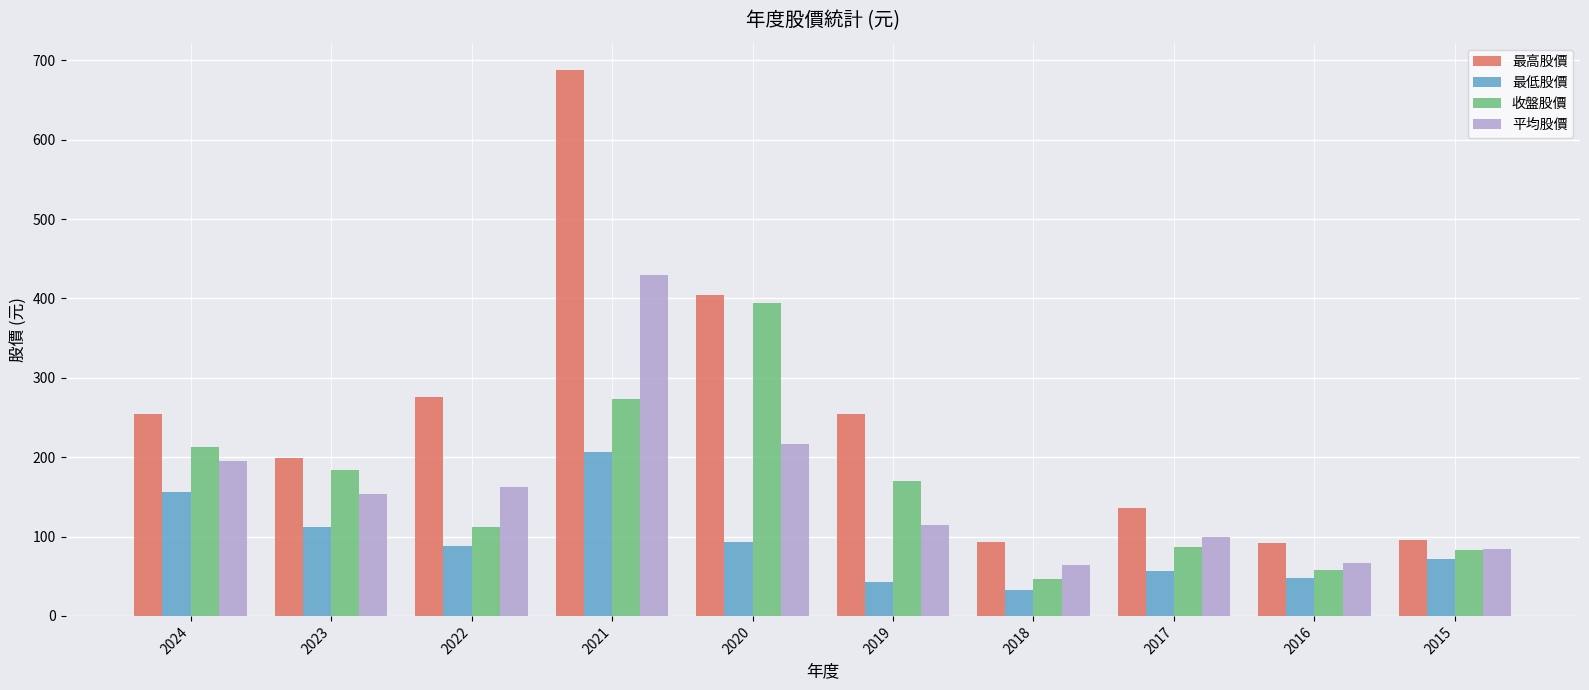

Rank the series by their maximum value, from highest to lowest.

最高股價, 平均股價, 收盤股價, 最低股價